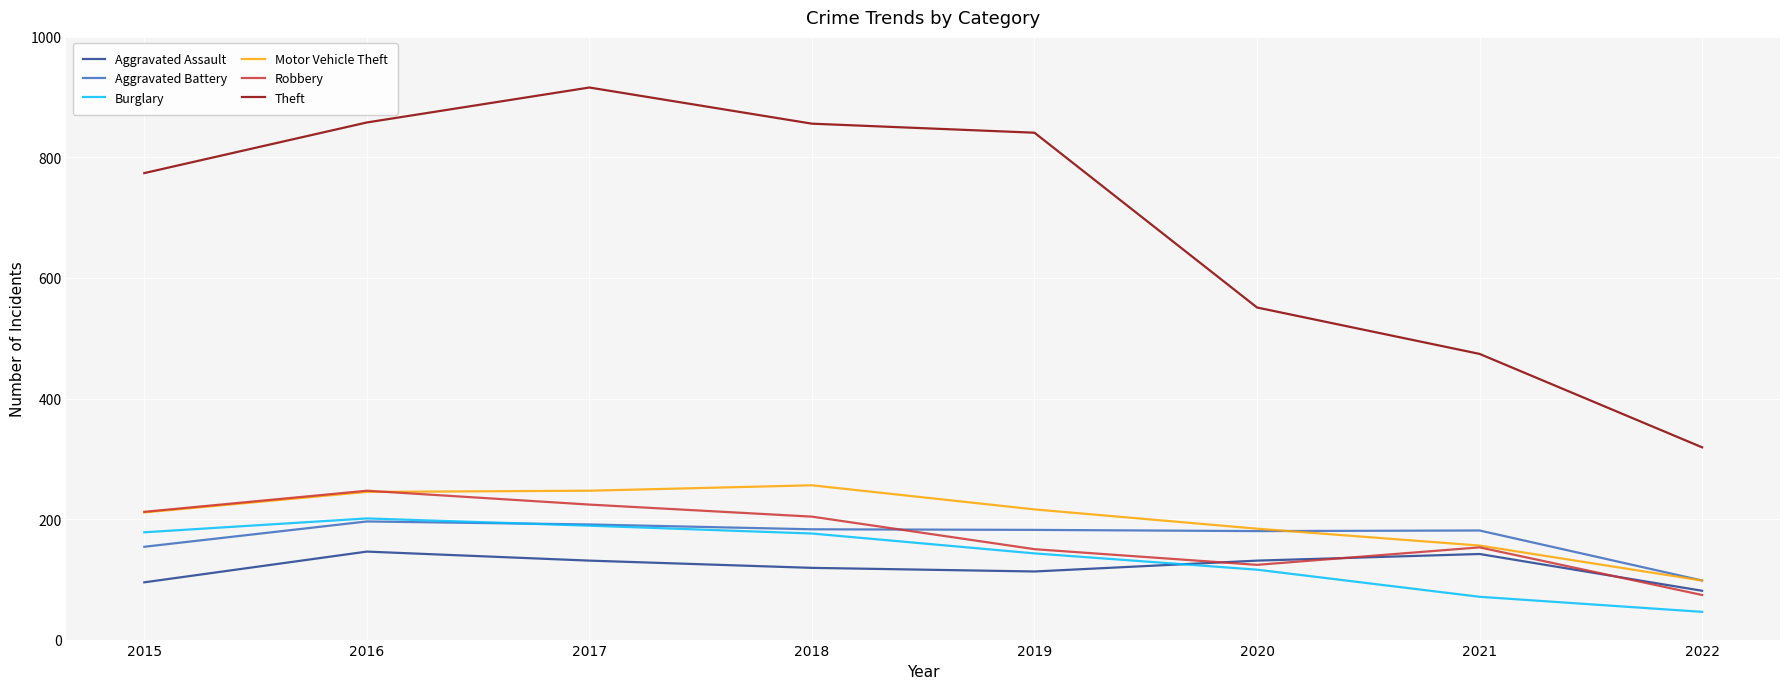

What value does the Aggravated Battery series have at 2020, to the nearest 5?

180